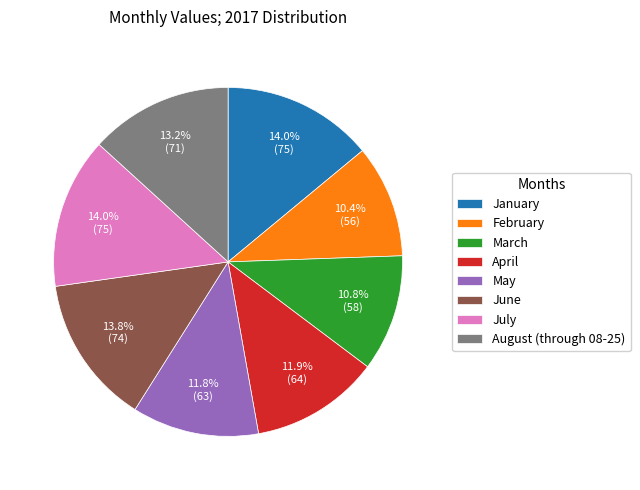

To the nearest percent, what is the combined percentage of March and January?

25%